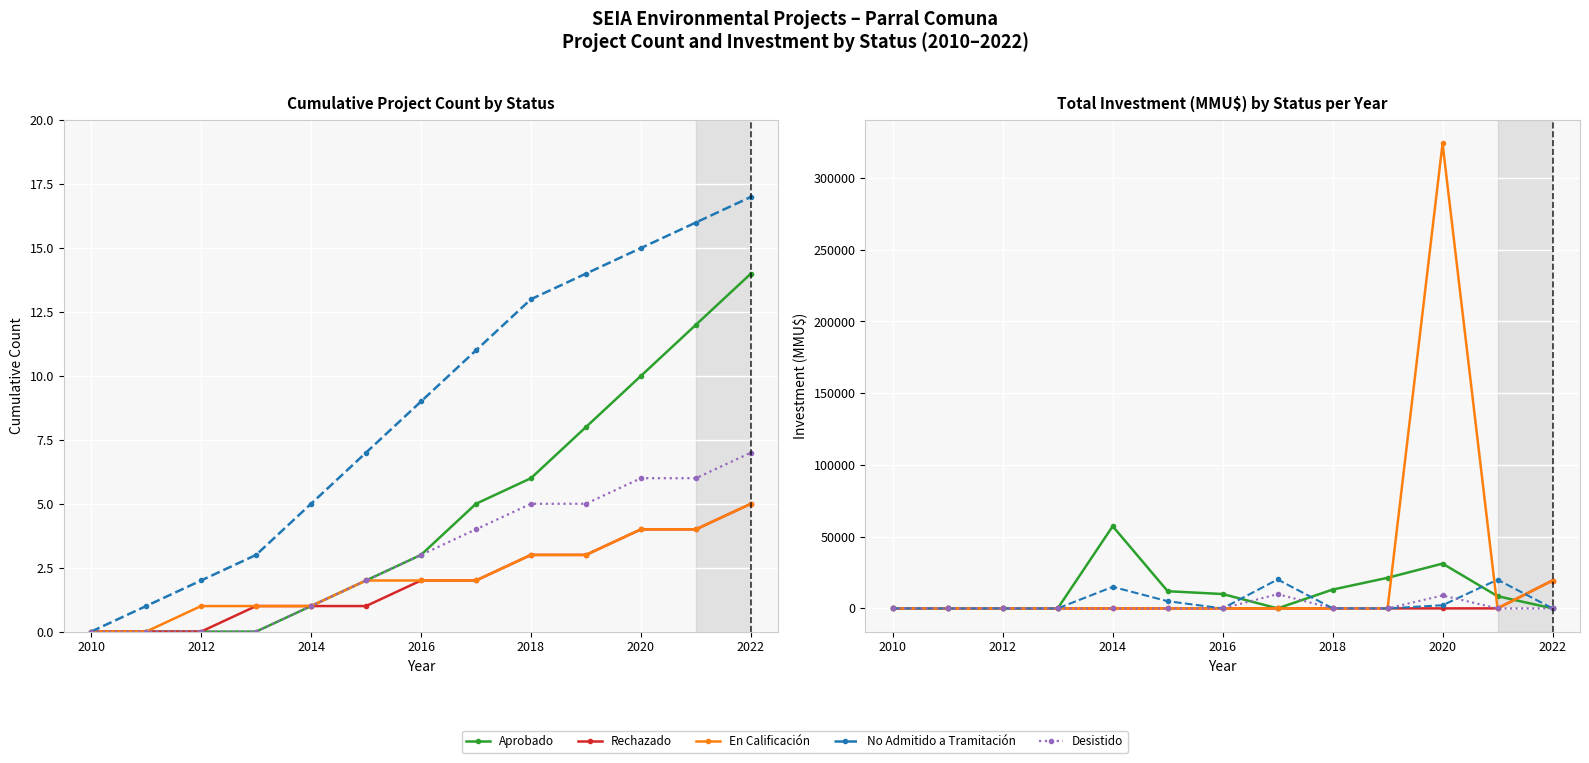

Reading left to right, transcribe all the data shown in this chart.

Aprobado: 0	0	0	0	57263	11965	10000	0	13100	21312	31203	8500	0
Rechazado: 0	0	0	0	0	0	0	0	0	0	0	0	19425
En Calificación: 0	0	0	0	0	0	0	0	0	0	324020	0	19425
No Admitido a Tramitación: 0	0	0	0	15000	5000	0	20153	42	0	2200	20000	0
Desistido: 0	0	0	0	0	0	0	9903	40	0	9000	0	0